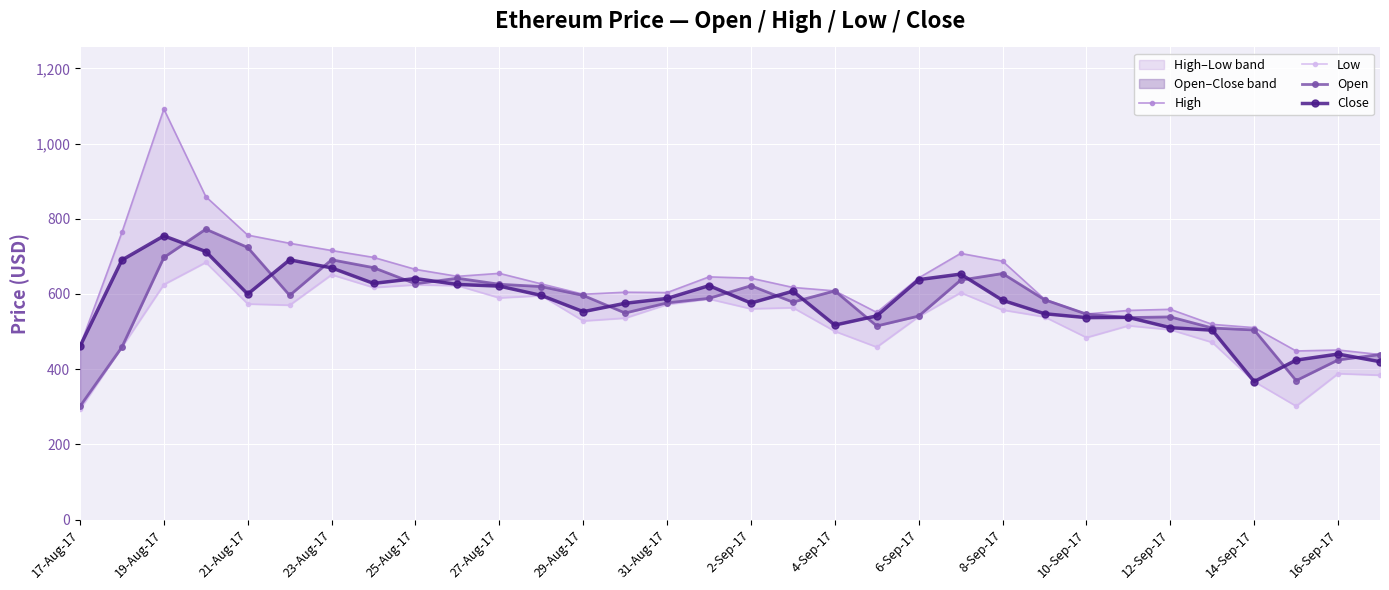

The value of High at 27-Aug-17 is 654.9. True or false?

True